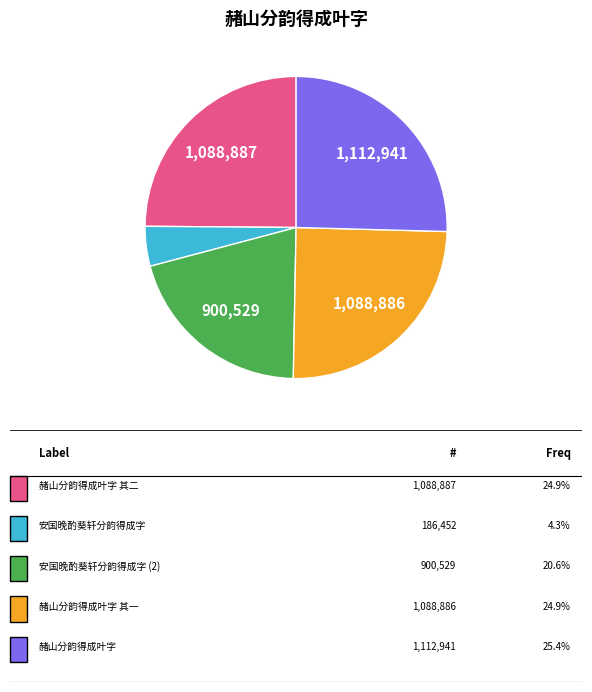

How many segments does this pie chart have?

5